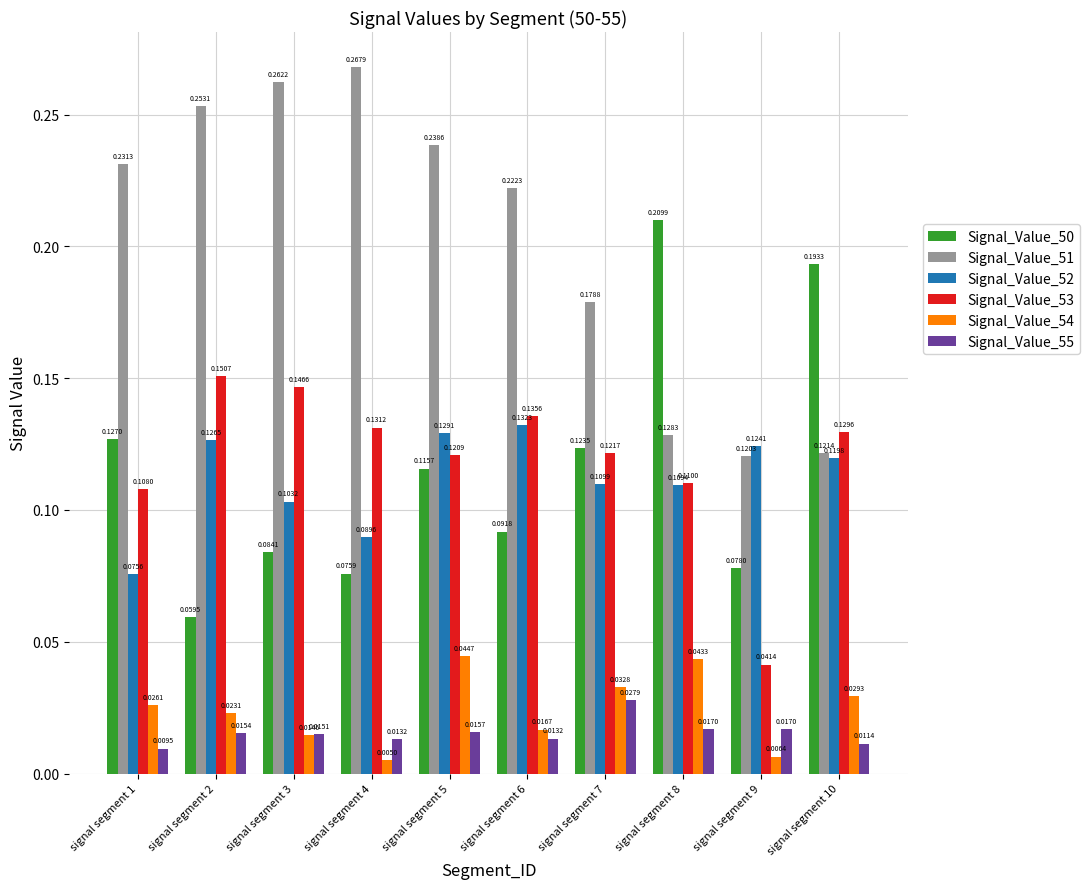

Rank the series by their maximum value, from highest to lowest.

Signal_Value_51, Signal_Value_50, Signal_Value_53, Signal_Value_52, Signal_Value_54, Signal_Value_55